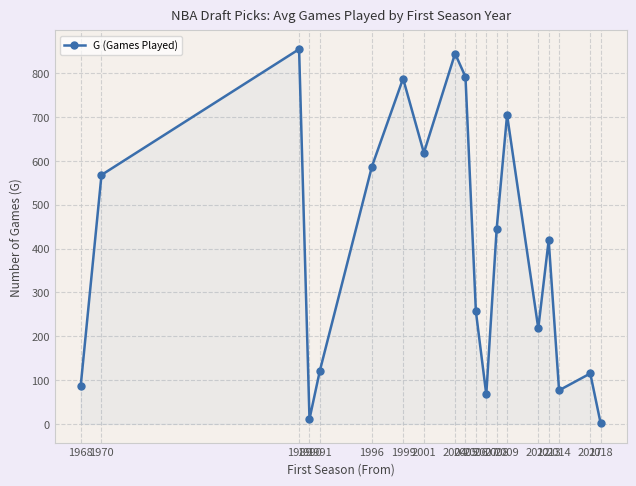

What is the value of the 12th point from the left?

67.0